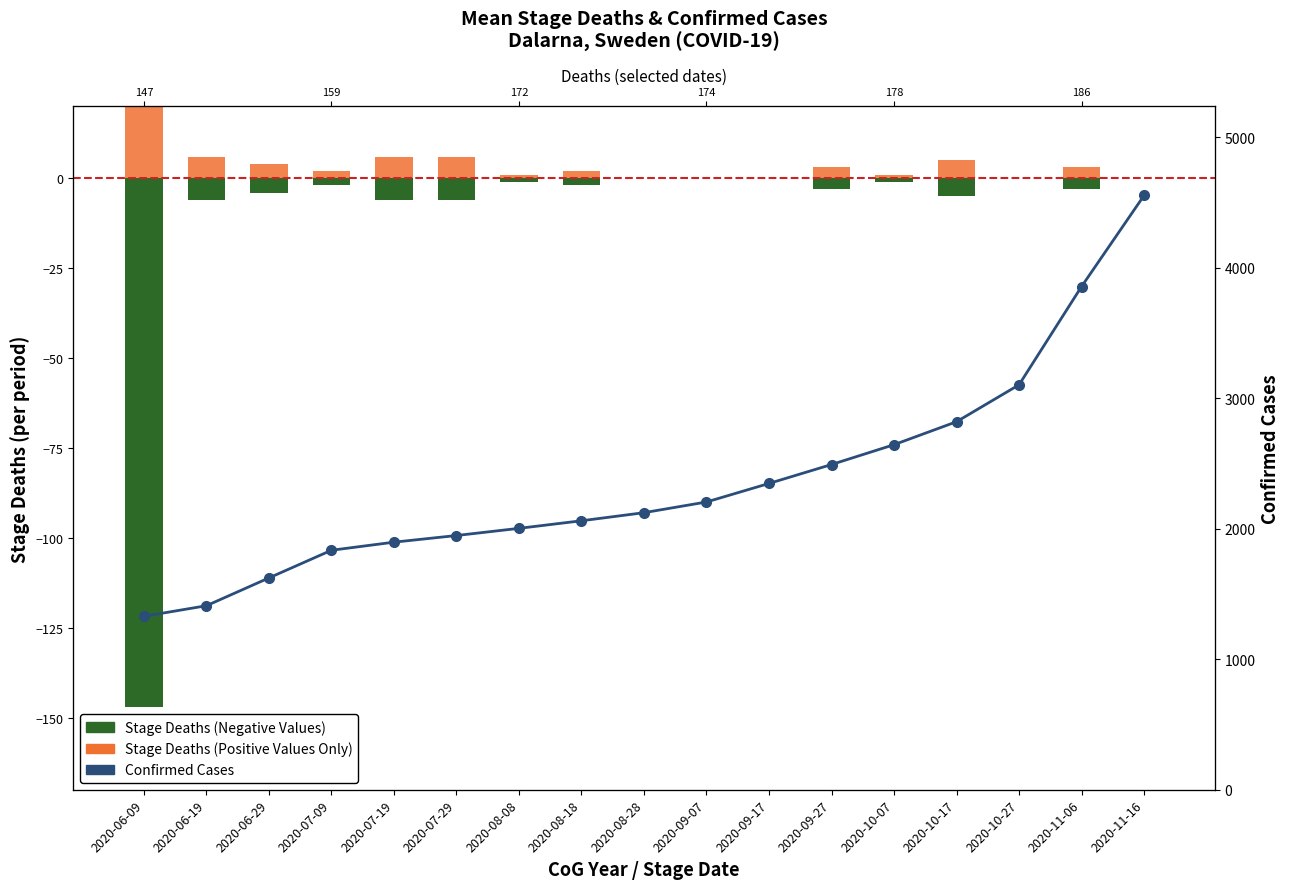

What is the difference between the Stage Deaths (Positive) values at 2020-10-07 and 2020-11-06?

2